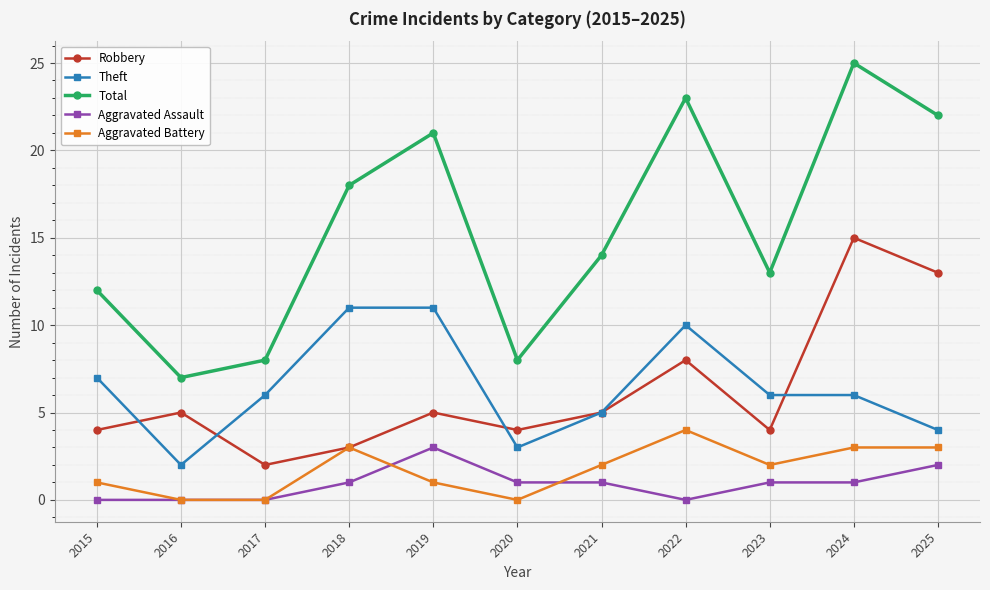

What are all the series names shown in the legend?

Robbery, Theft, Total, Aggravated Assault, Aggravated Battery